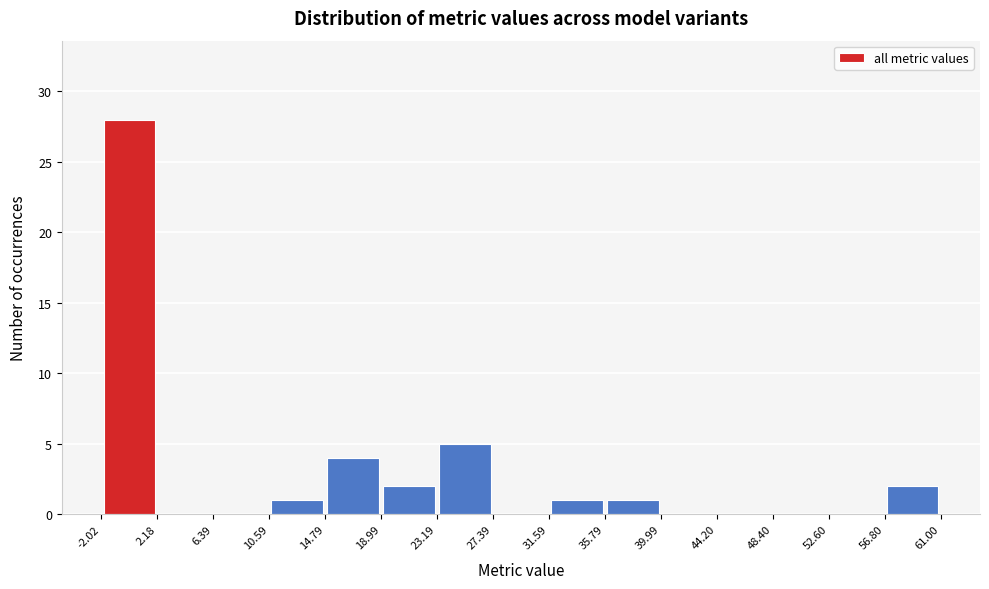

What is the height of the bar covering 10.59 to 14.79 on the x-axis? The values are not printed on the chart, so give them approximately, as read against the axis.

1